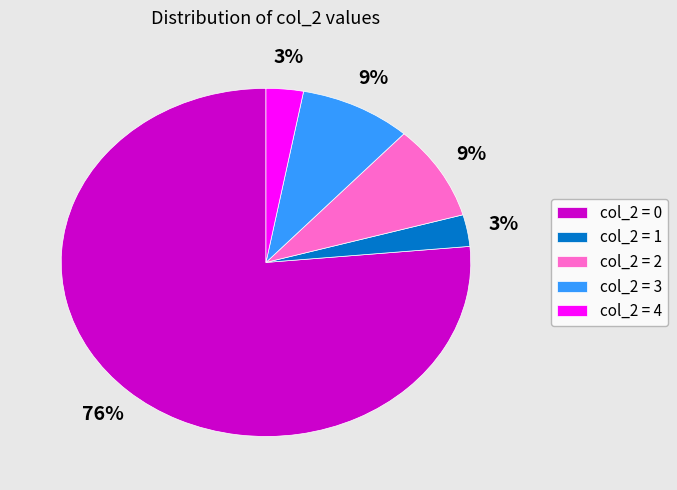

Which has a higher value, col_2 = 2 or col_2 = 0?

col_2 = 0